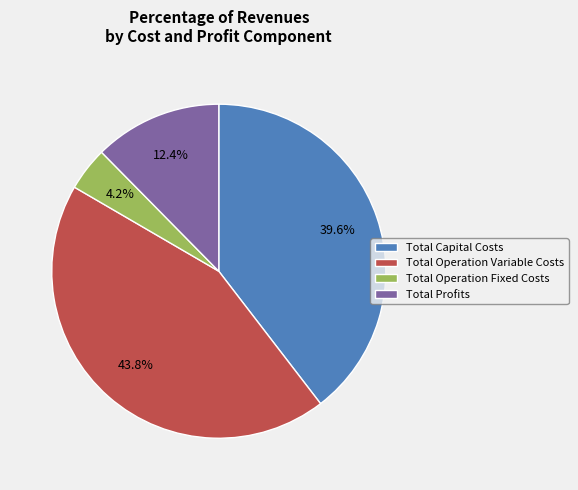

Rank the categories by value from highest to lowest.

Total Operation Variable Costs, Total Capital Costs, Total Profits, Total Operation Fixed Costs